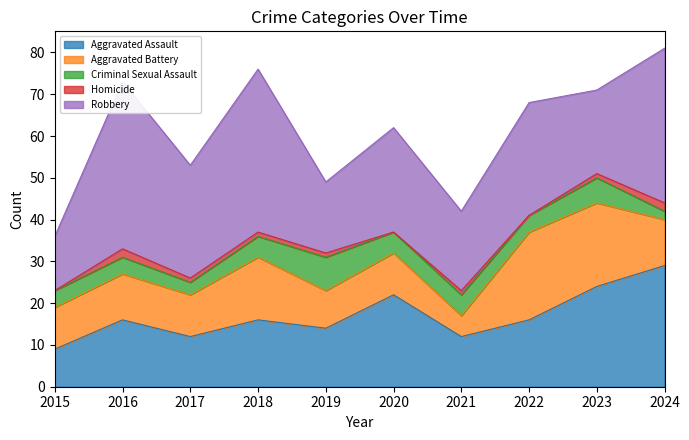

What is the value of the Aggravated Battery point at the 8th from the left?

21